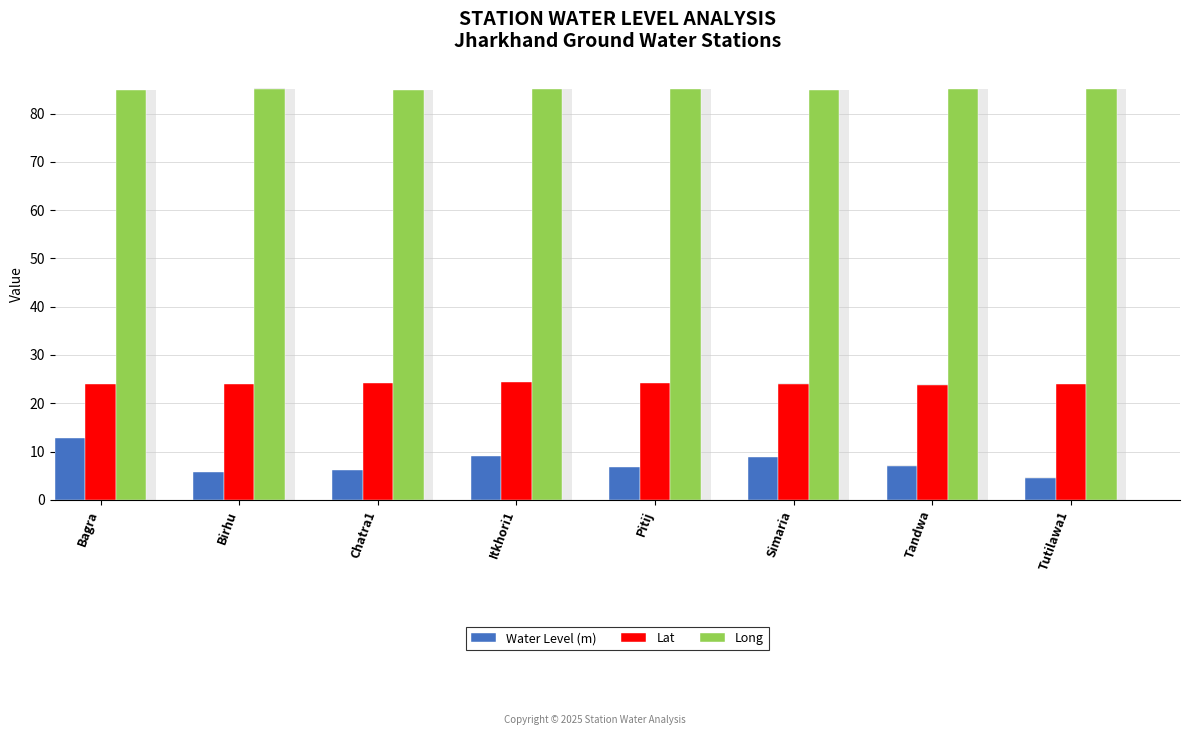

Is it true that Lat equals 40.8 at Simaria?

False